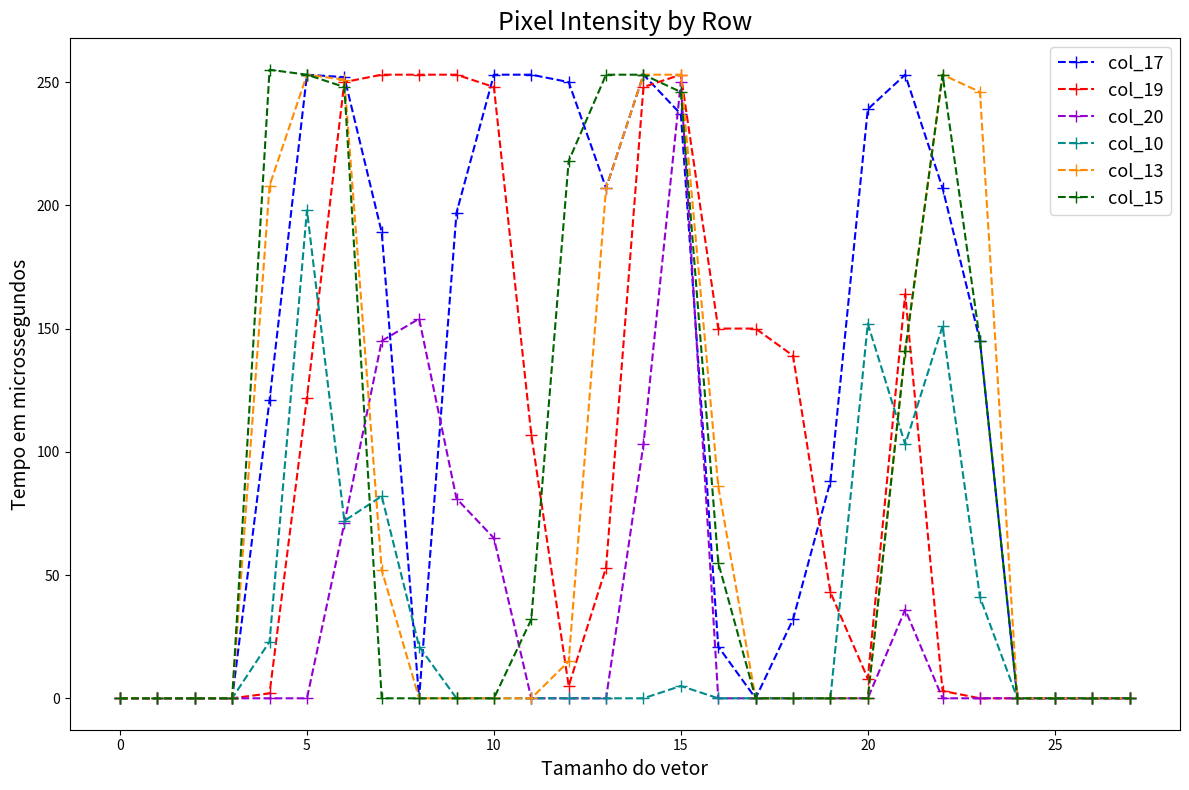

Which series has the largest total across all categories?

col_17